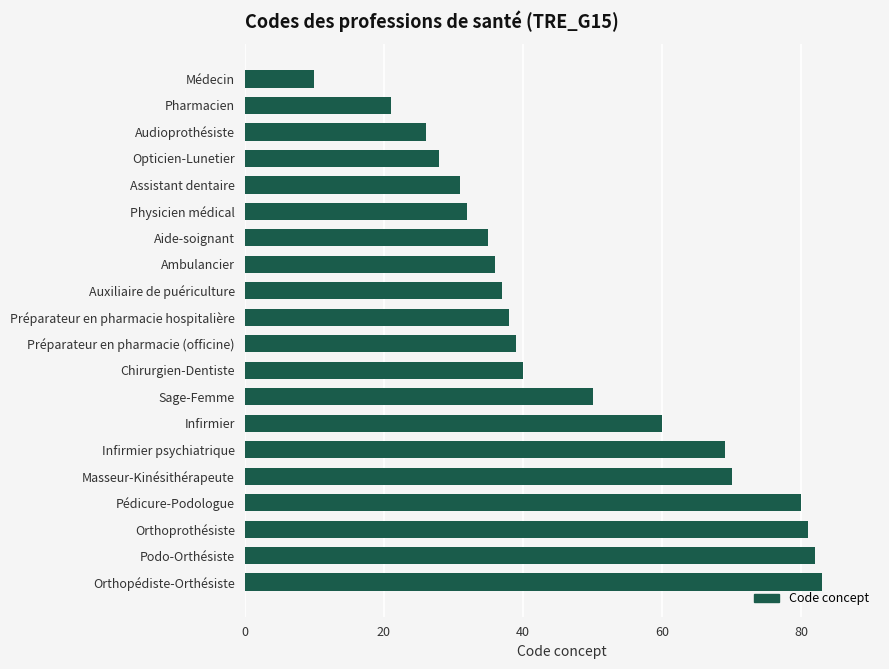

What is the difference between the values at Auxiliaire de puériculture and Médecin?

27